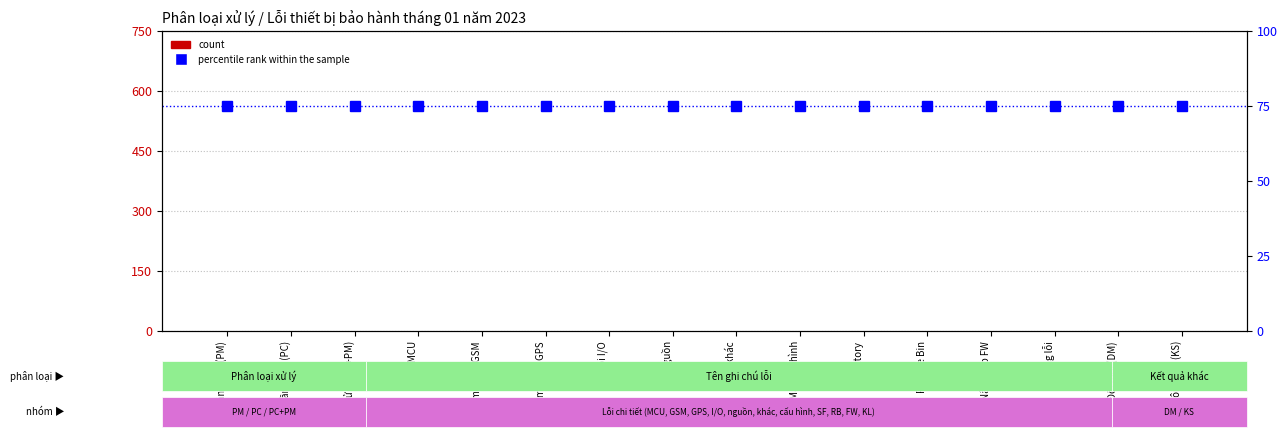

Which series has the widest spread of values?

count